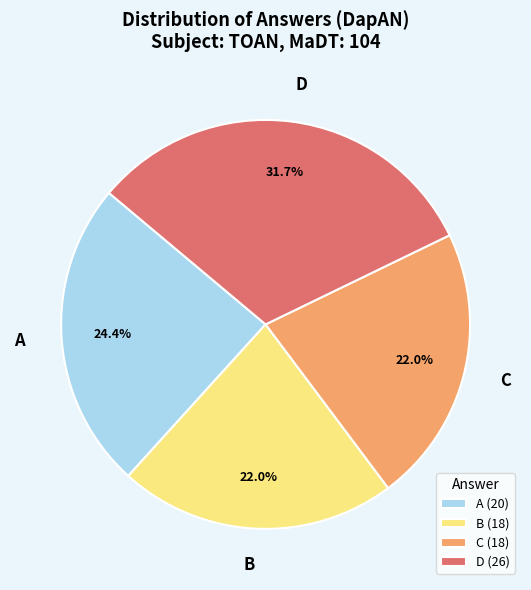

What is the ratio of the value at D to the value at B?

1.4